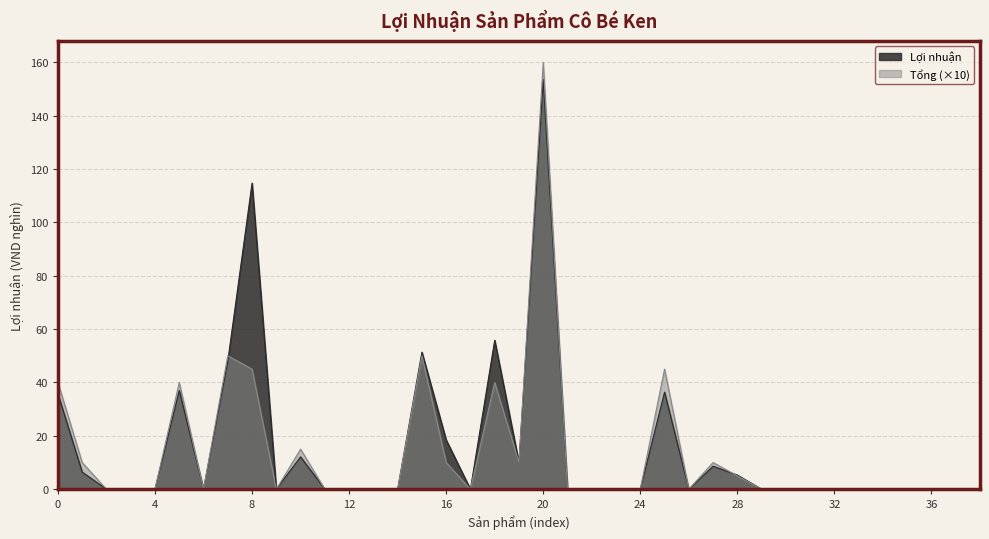

Does the chart display data point markers on the line(s)?

No